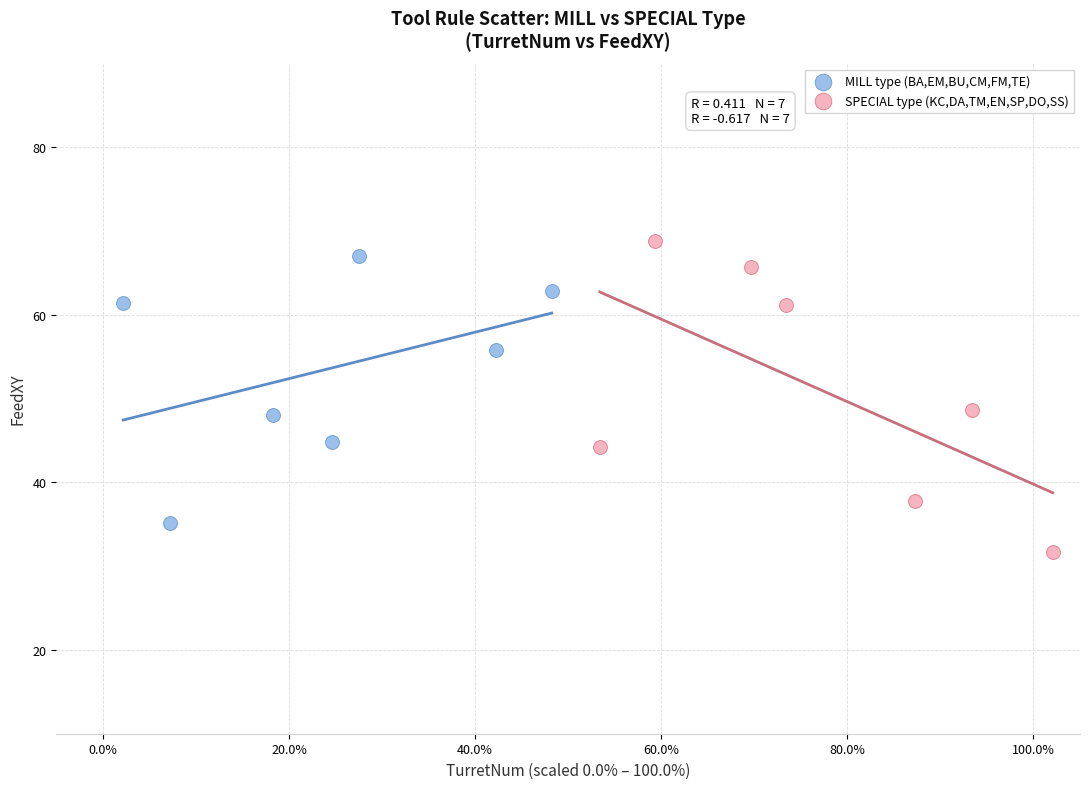

Which series contains the lowest Y value?

SPECIAL type (KC,DA,TM,EN,SP,DO,SS)